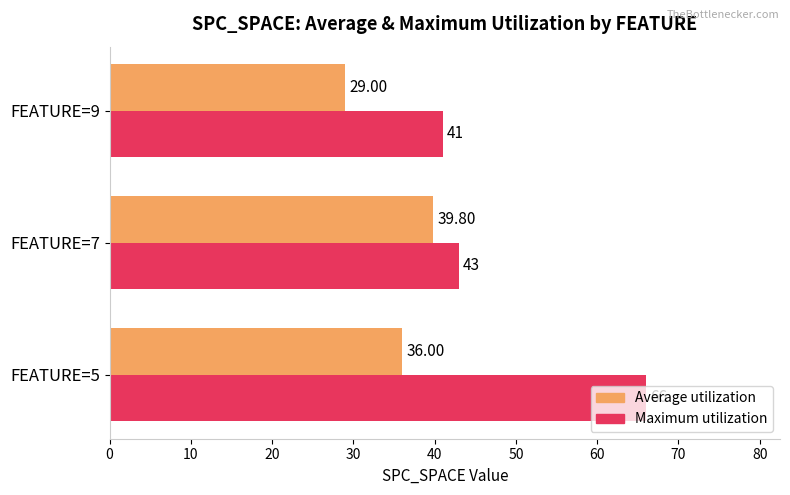

What is the total value across all series at FEATURE=5?

102.0